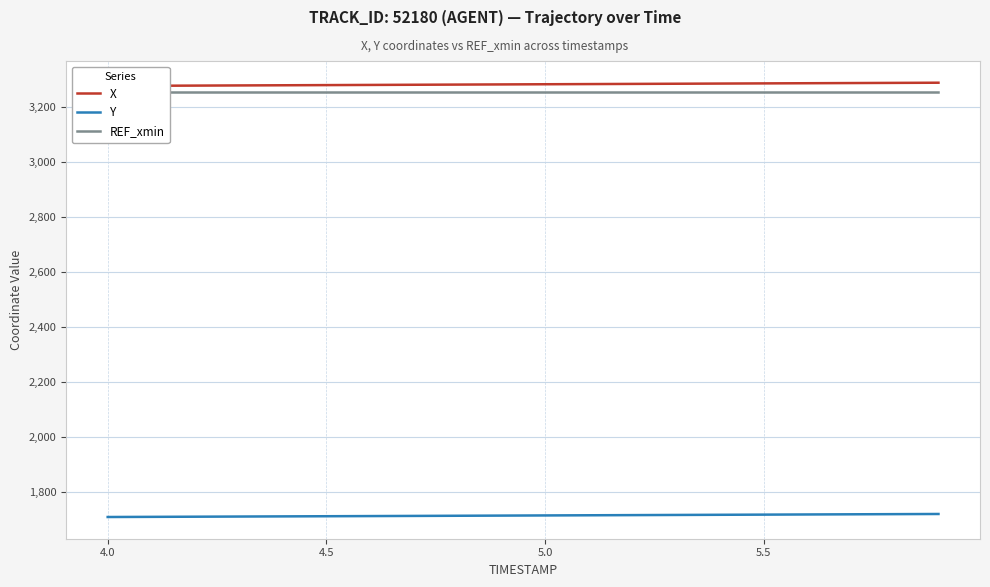

How many distinct data groups are displayed?

3